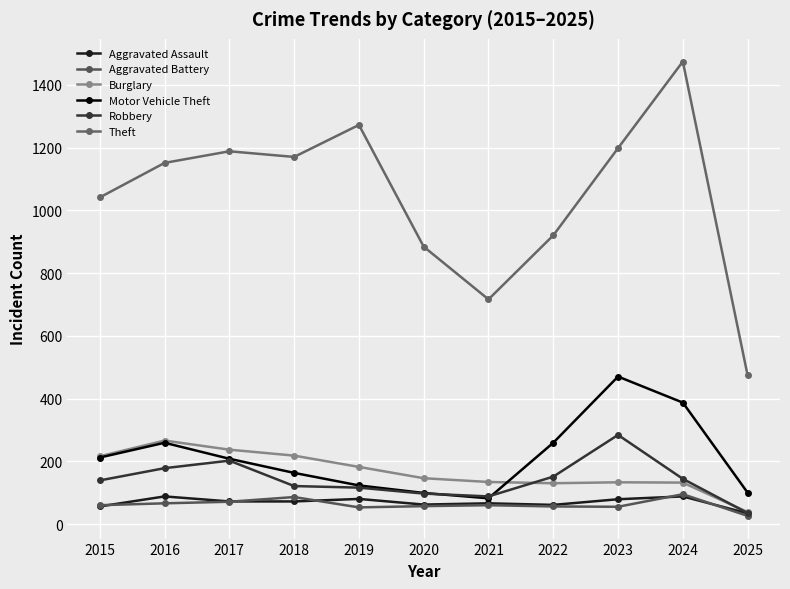

At which category is the sum across all series the highest?

2024